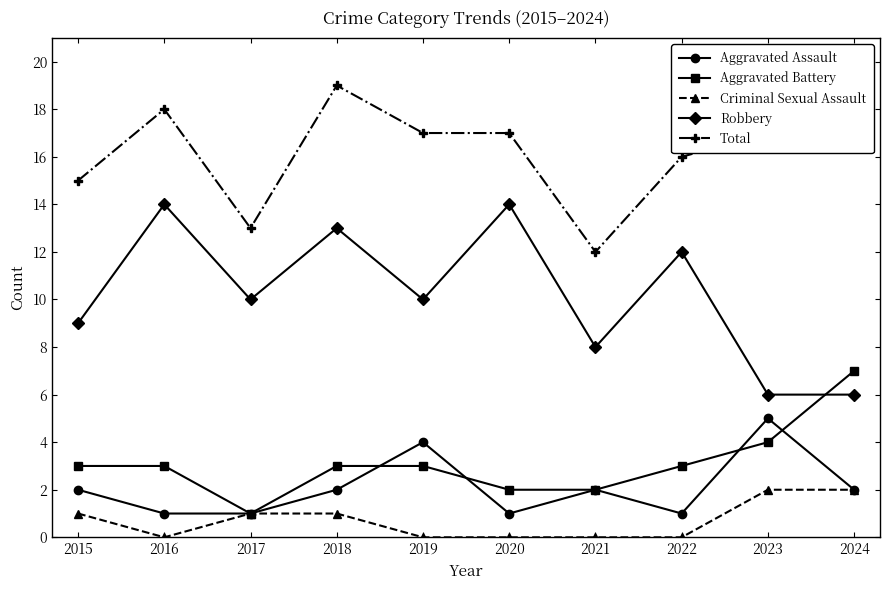

True or false: Criminal Sexual Assault and Robbery intersect in this chart.

False